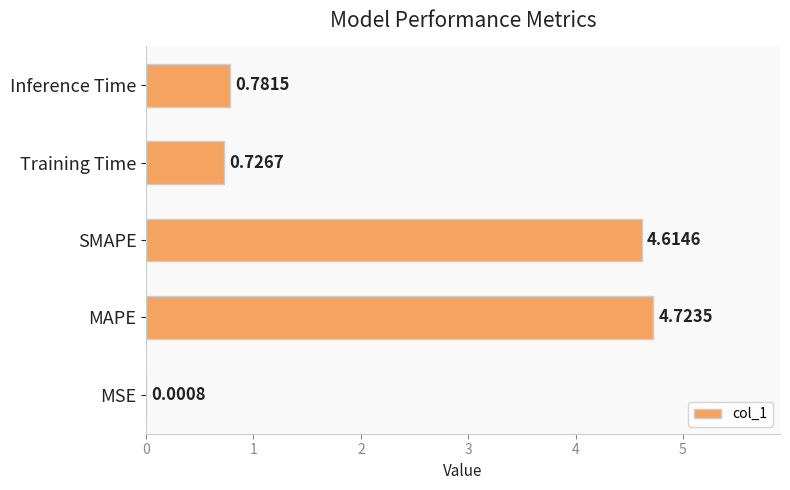

What is the sum of all values?

10.8